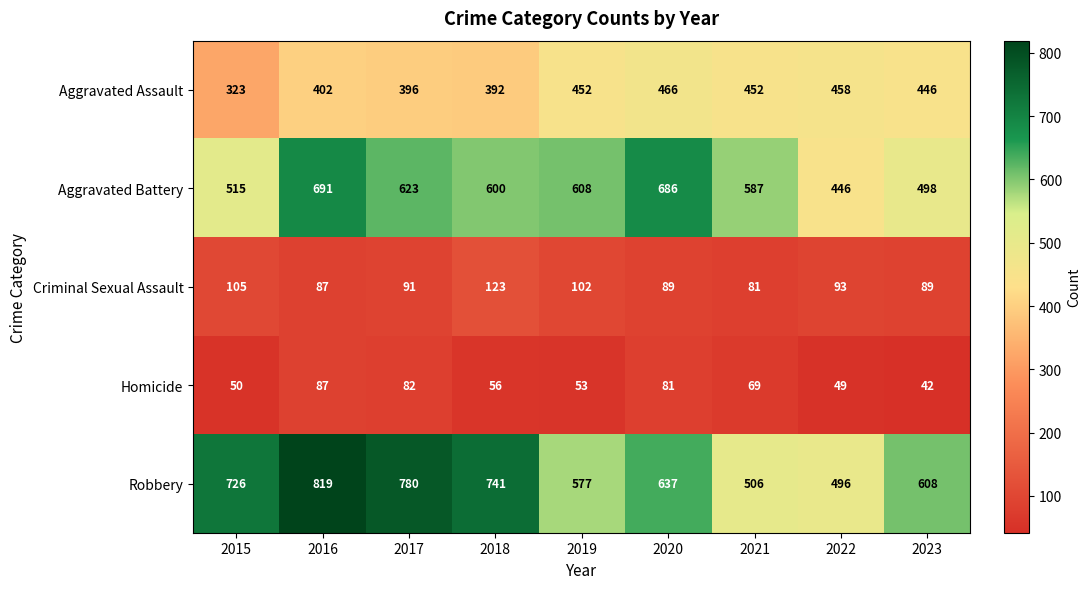

What is the sum of the Homicide values at 2022 and 2016?

136